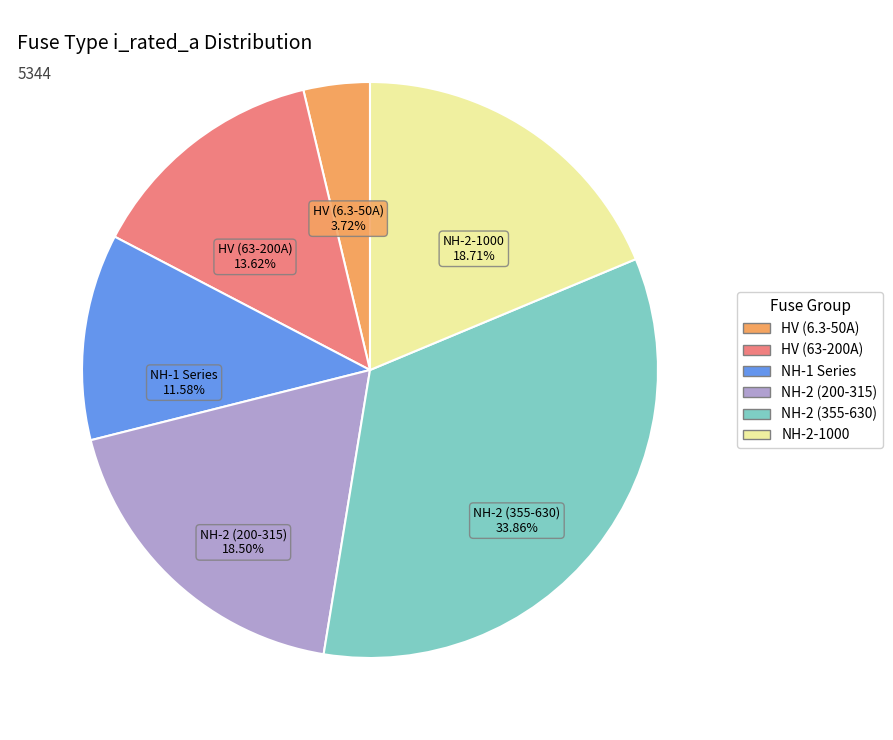

Is there a majority slice in this chart?

No